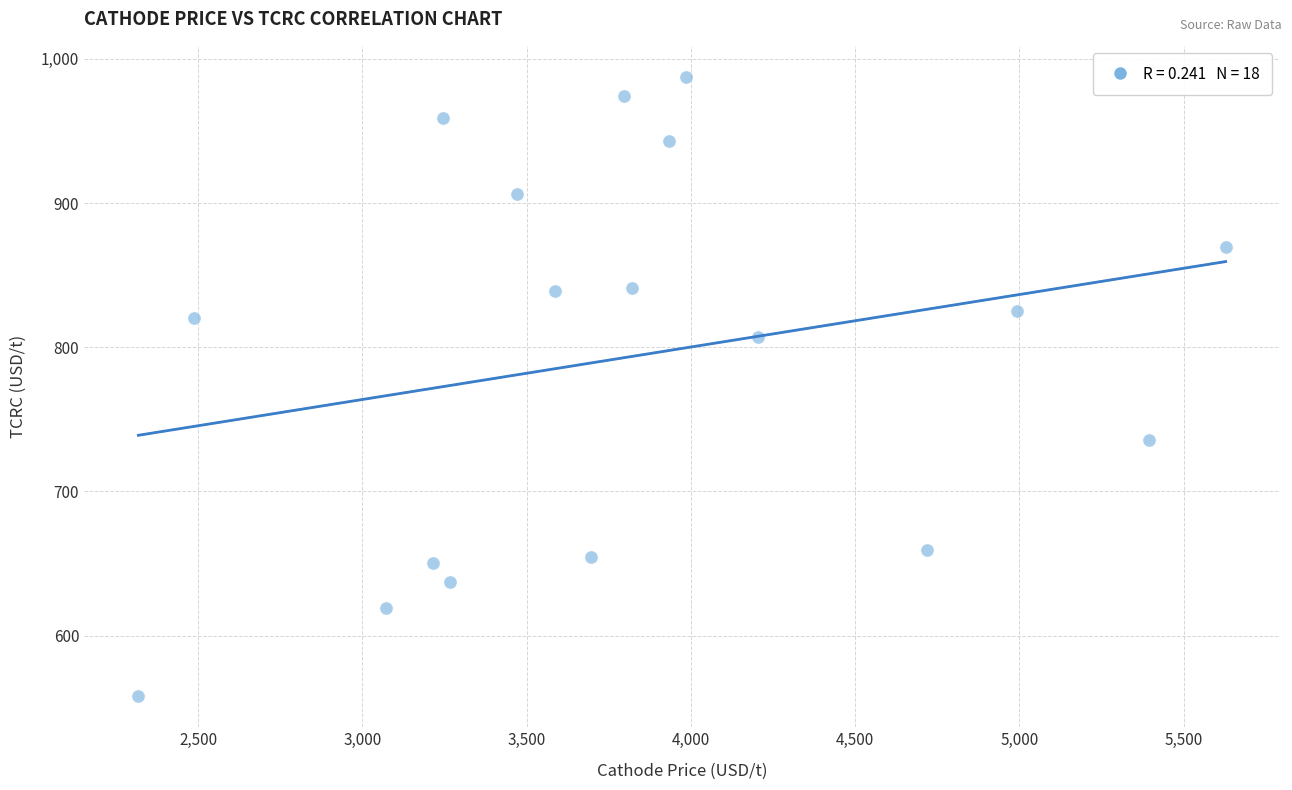

What is the range of X values (max minus min)?

3309.9